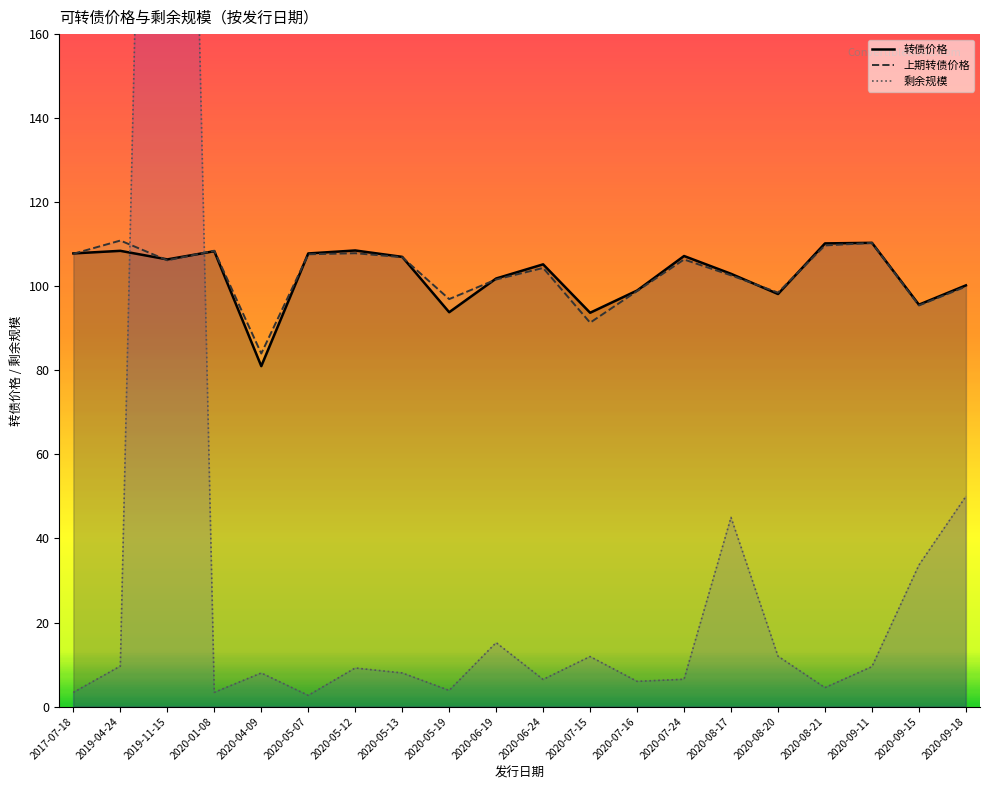

Which category has the lowest value across all series?

2020-05-07